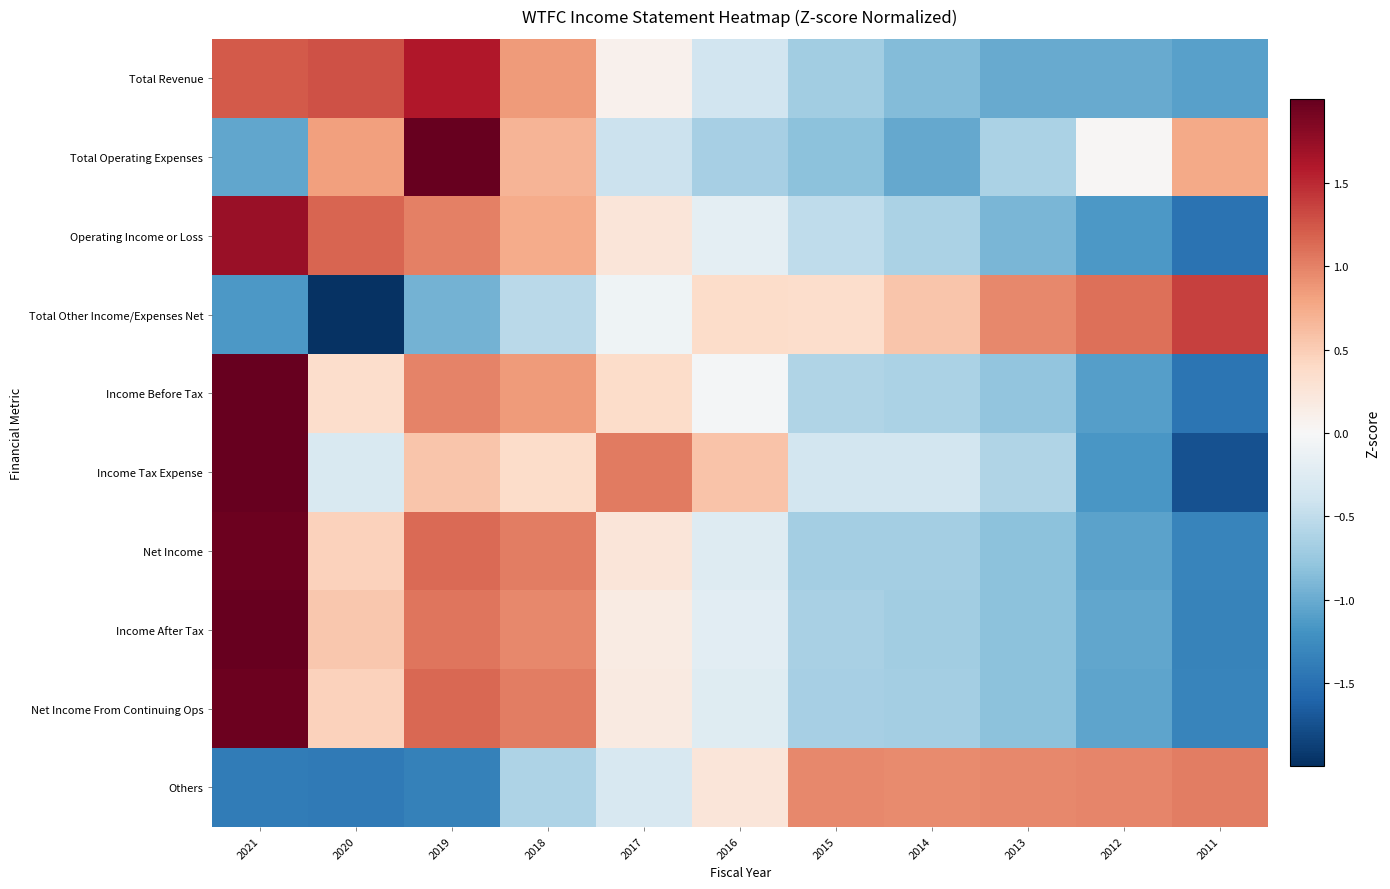

Read the Income Before Tax value at 2014.

-0.6